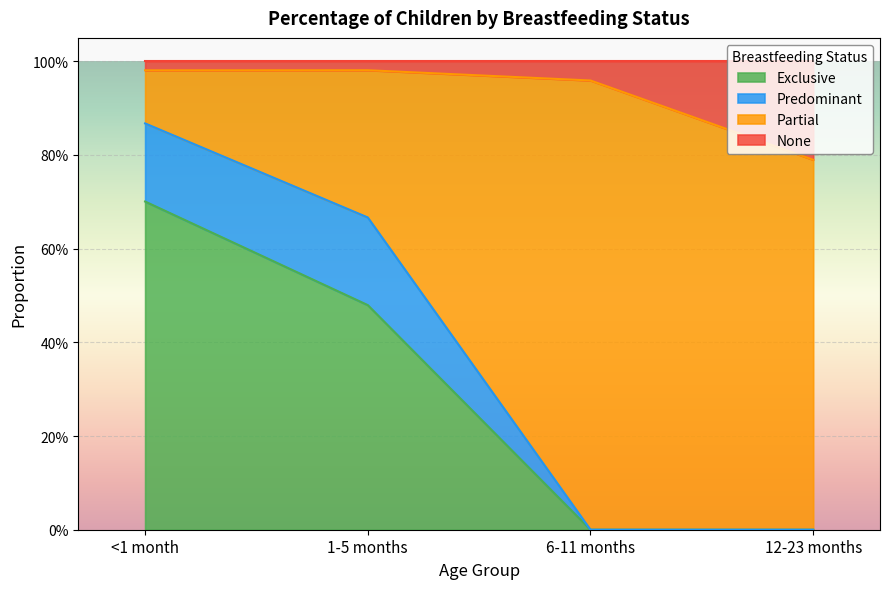

True or false: Exclusive has more than 1 points higher than both neighbors.

False